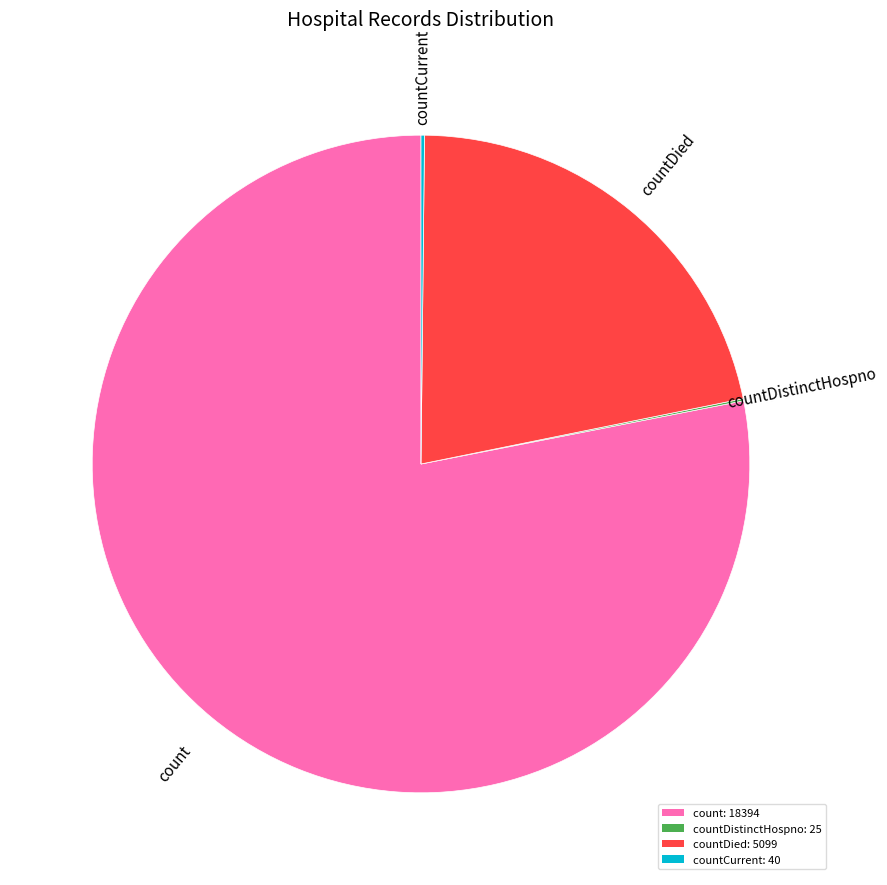

Which slice represents more than half of the pie?

count: 18394